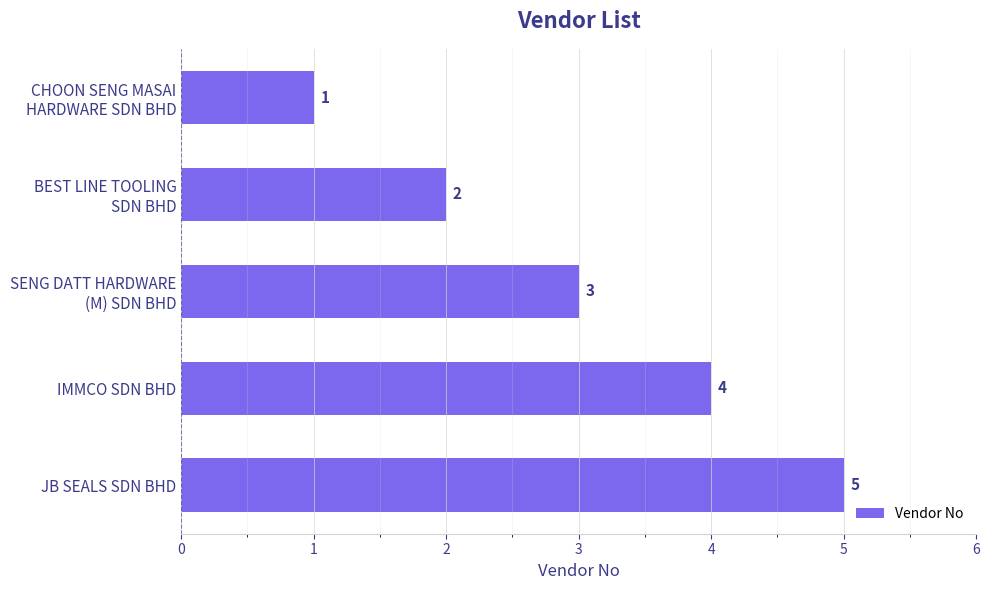

What is the minimum value shown in the chart?

1